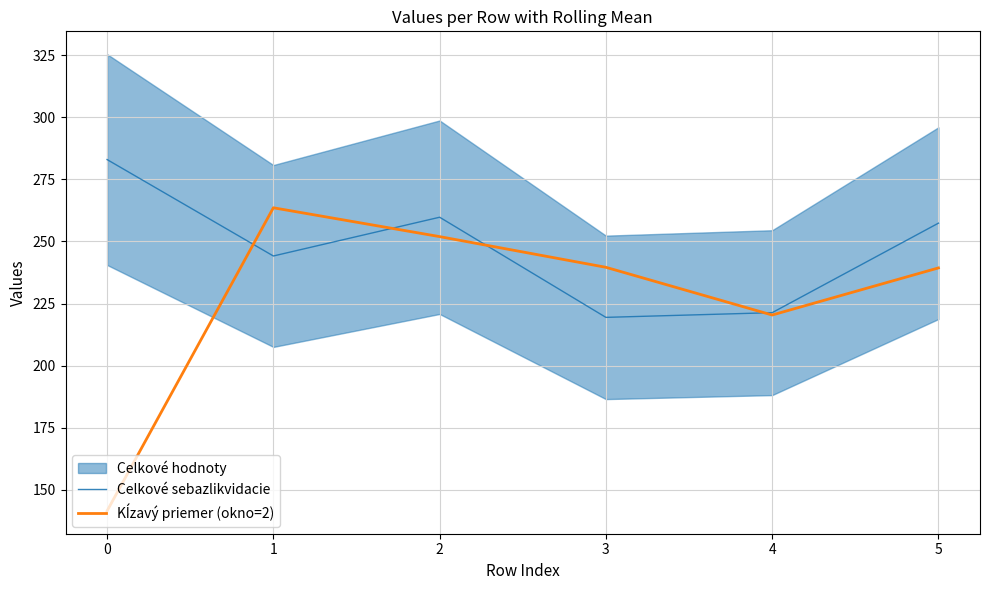

Rank the categories by Kĺzavý priemer (okno=2) value from highest to lowest.

1, 2, 3, 5, 4, 0